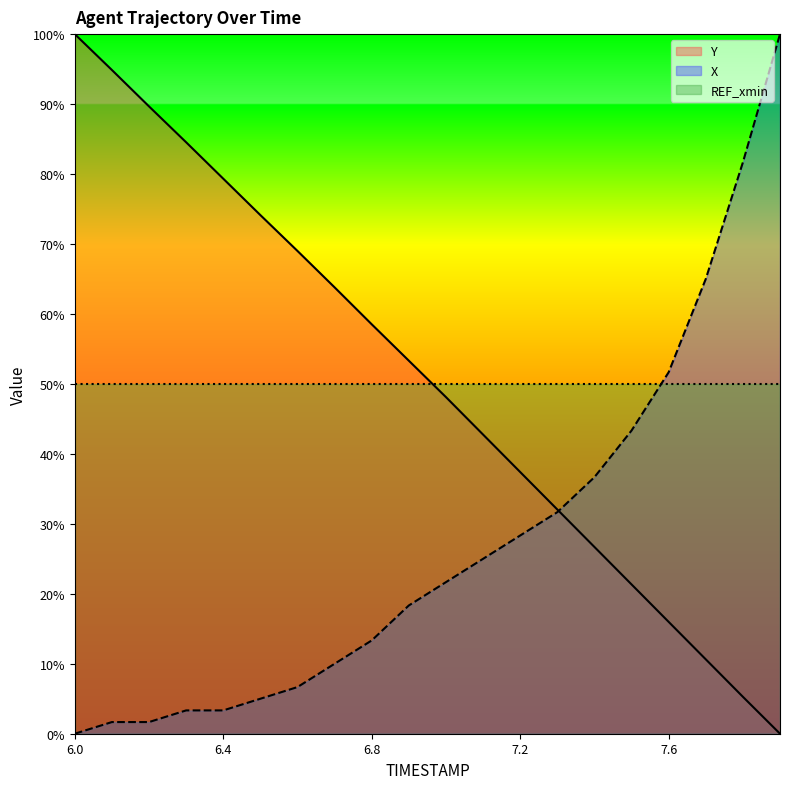

Between which two adjacent categories do X and Y first intersect?

7.3 and 7.4